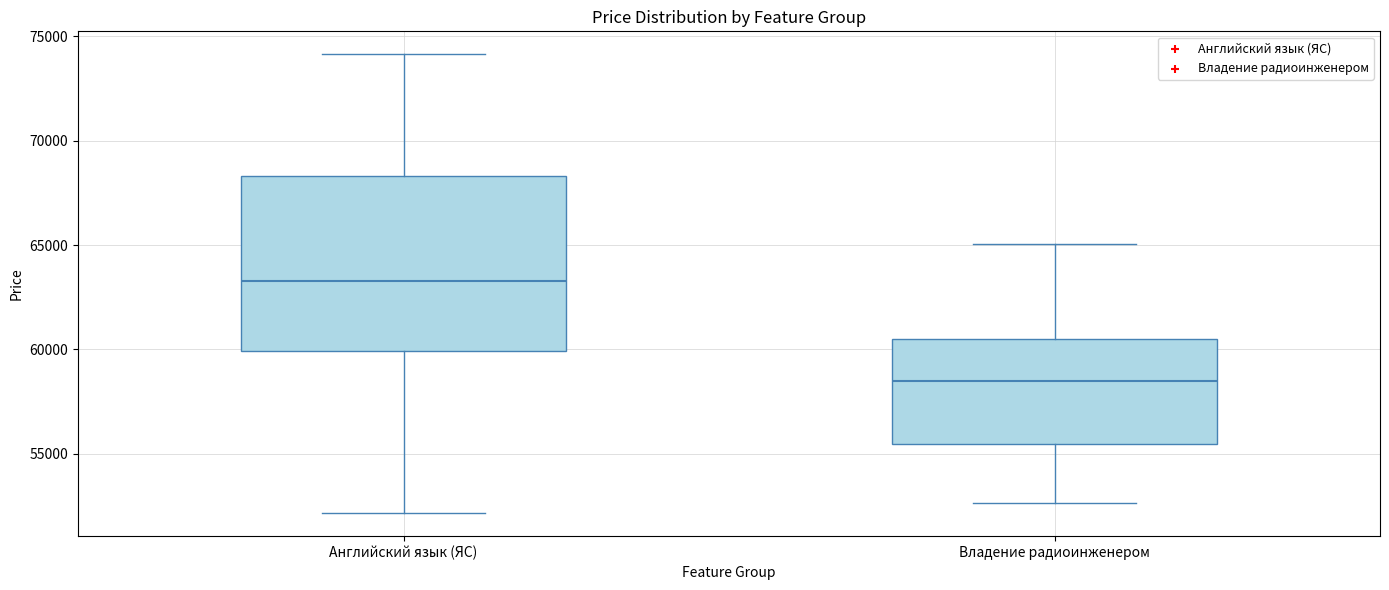

Reading left to right, transcribe this box plot: for each box, give where its median line is, the range the box spans, and where its two whiskers end, as read against the y-axis. The values are not printed on the chart, so give them approximately, as read against the axis.

Английский язык (ЯС): median 63500, box 60000 to 68500, whiskers 52000 to 74000
Владение радиоинженером: median 58500, box 55500 to 60500, whiskers 52500 to 65000